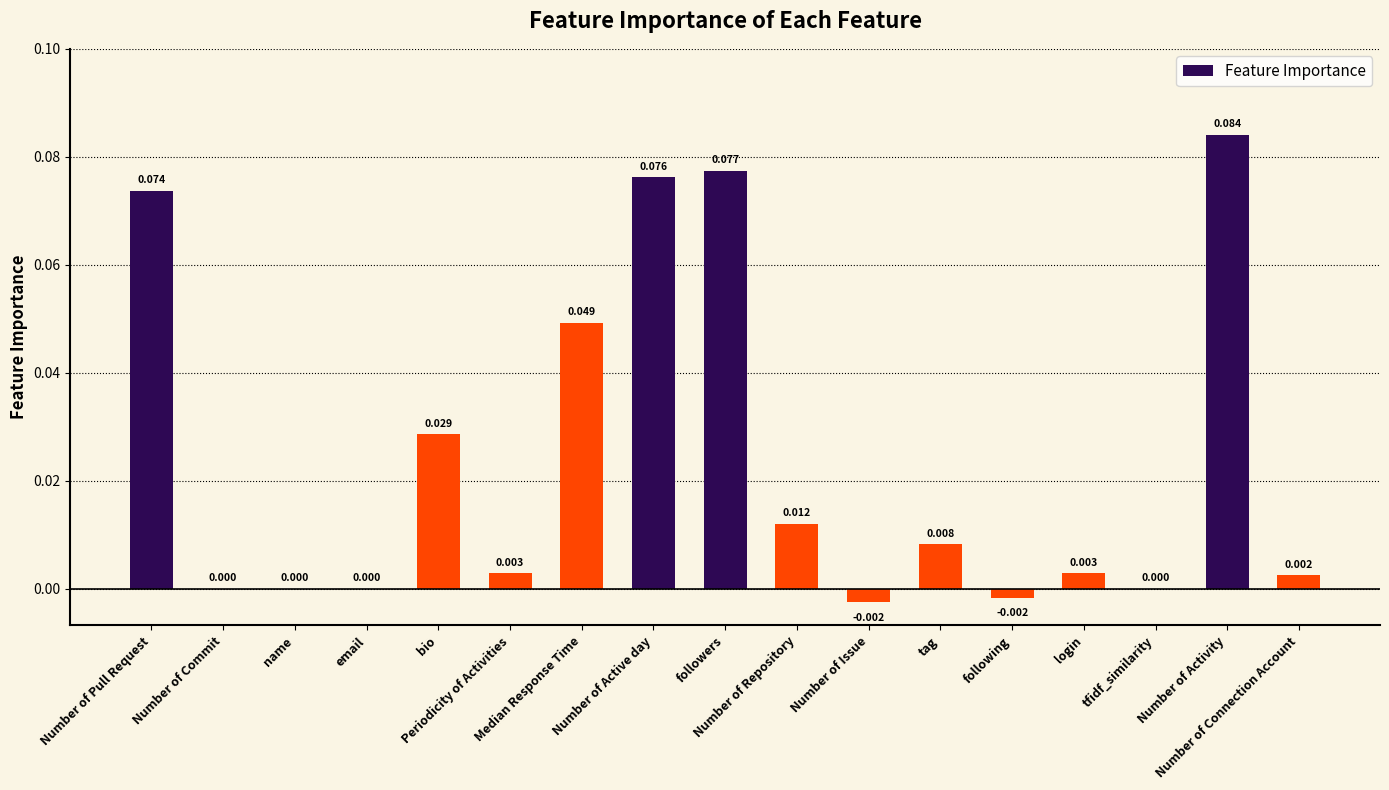

Reading left to right, list all the values displayed in this chart.

0.1	0.0	0.0	0.0	0.0	0.0	0.0	0.1	0.1	0.0	-0.0	0.0	-0.0	0.0	0.0	0.1	0.0